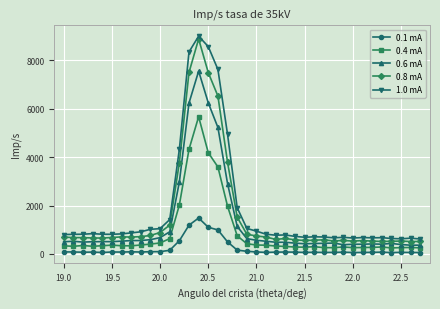

True or false: 0.8 mA and 1.0 mA cross at least once.

False